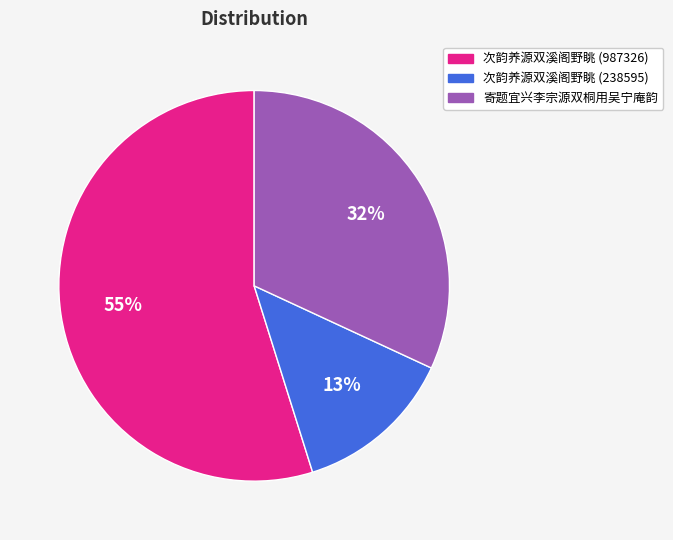

To the nearest percent, what percentage of the pie is 次韵养源双溪阁野眺 (238595)?

13%